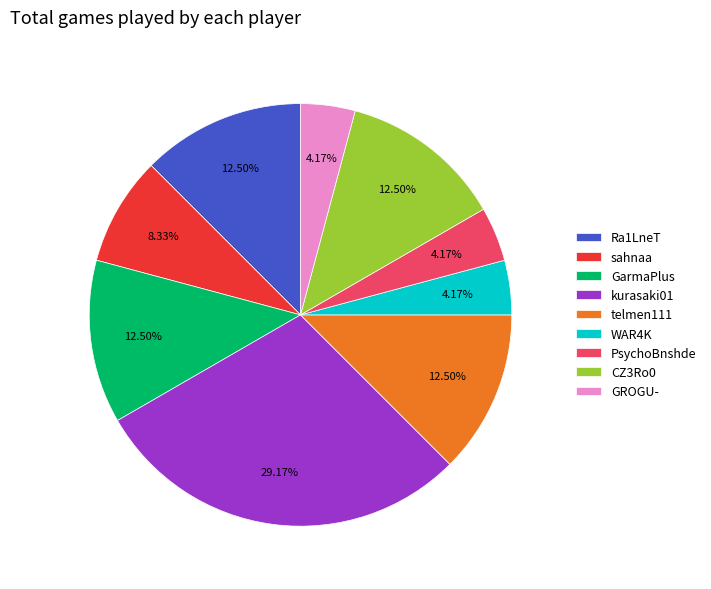

Is Ra1LneT the majority of the pie?

No